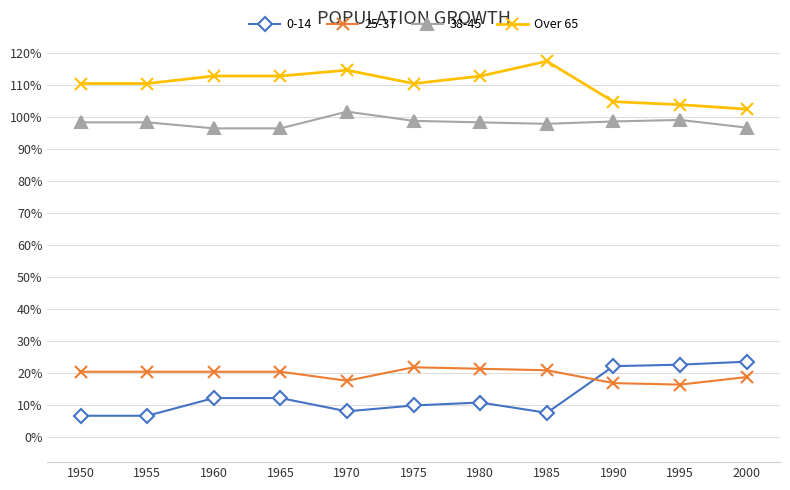

What are all the series names shown in the legend?

0-14, 25-37, 38-45, Over 65